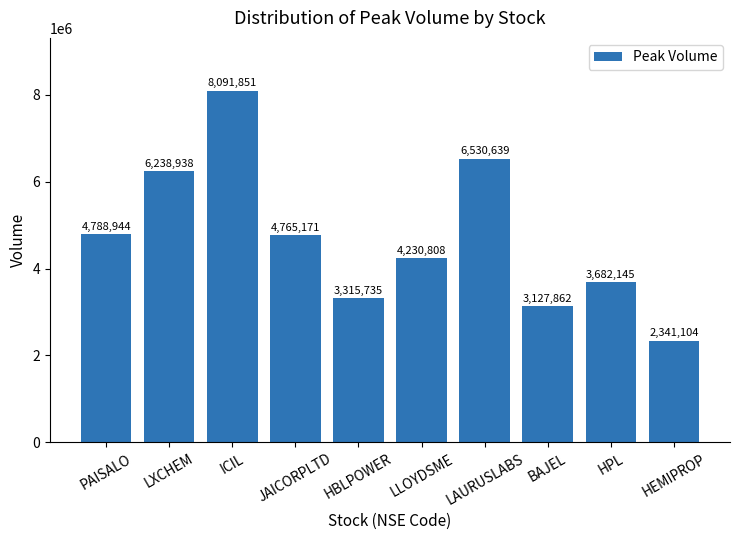

True or false: the data shows 6530639 at LAURUSLABS.

True